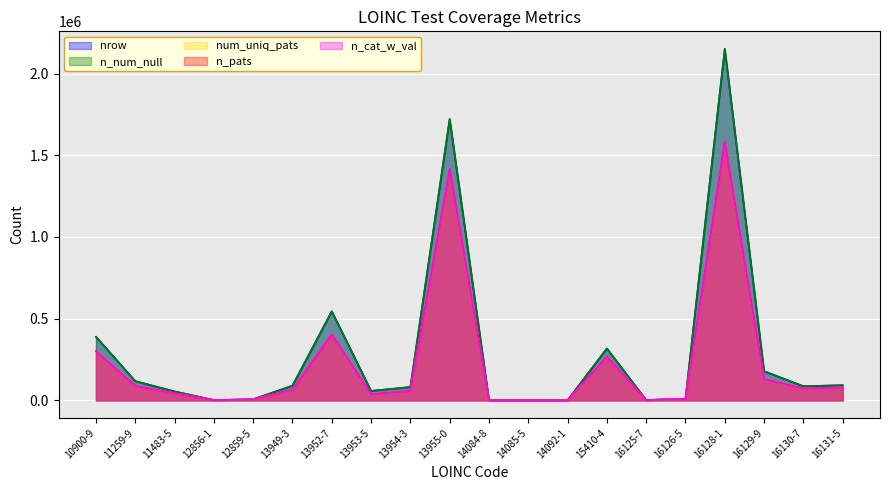

True or false: n_cat_w_val has more than 2 interior local peaks.

True